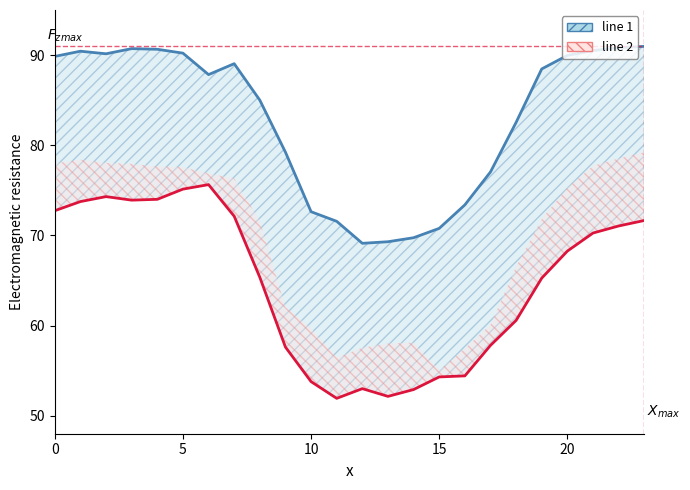

Reading left to right, list all the values displayed in this chart.

line 1: 89.9	90.4	90.1	90.7	90.6	90.2	87.8	89.0	85.0	79.2	72.6	71.6	69.1	69.3	69.7	70.8	73.4	77.0	82.5	88.5	90.0	90.5	90.8	91.0
line 2: 72.7	73.8	74.3	73.9	74.0	75.1	75.6	72.1	65.3	57.6	53.8	51.9	53.0	52.1	52.9	54.3	54.4	57.8	60.6	65.3	68.3	70.3	71.0	71.7